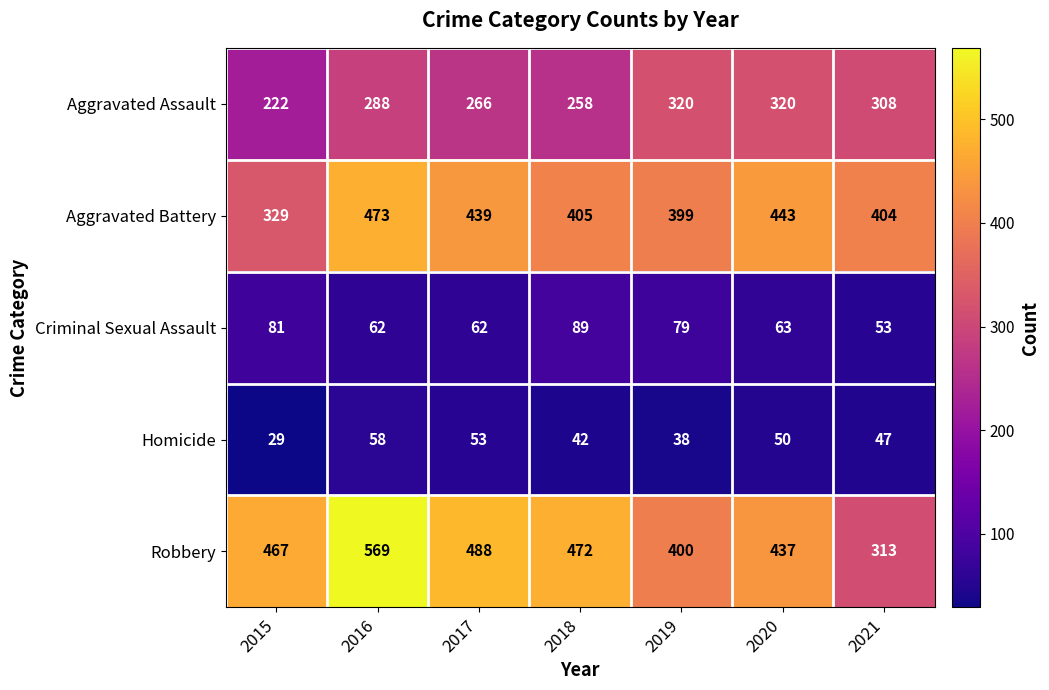

What is the sum of the Aggravated Battery values at 2020 and 2016?

916